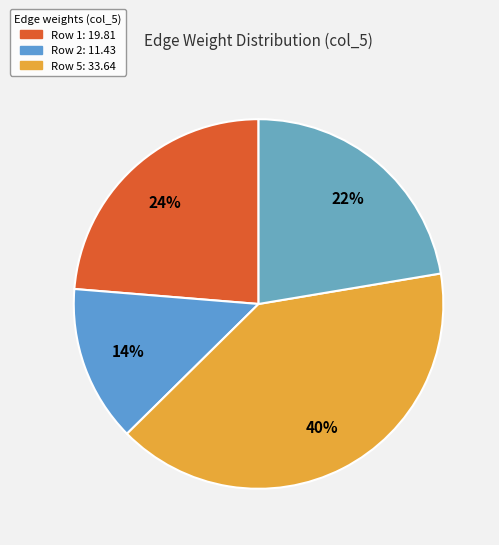

How many slices are in this pie chart?

4